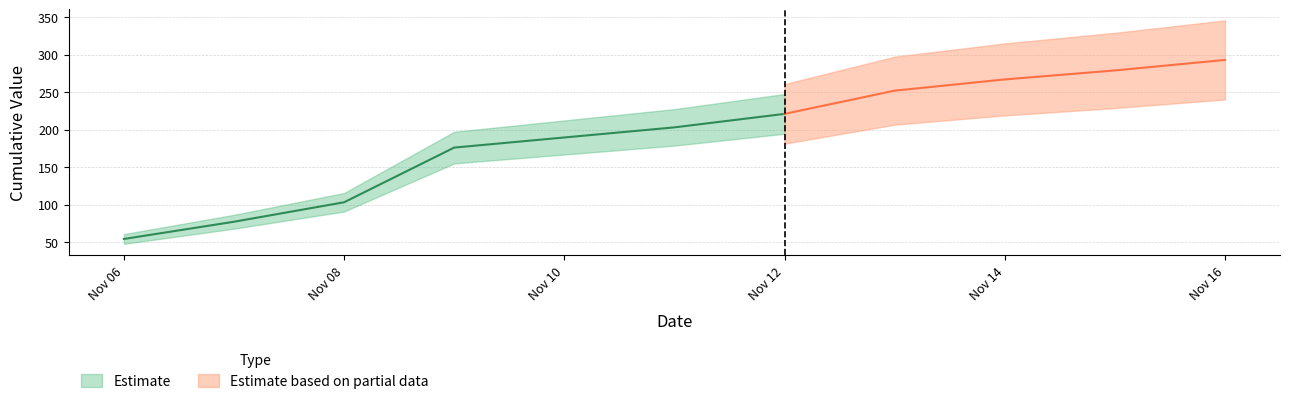

What is the sum of the values at 2018-11-08 and 2018-11-13?

355